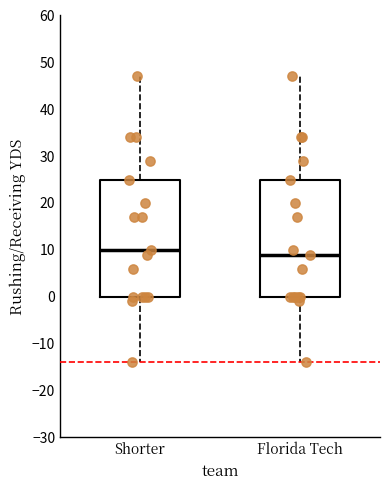

Reading left to right, transcribe this box plot: for each box, give where its median line is, the range the box spans, and where its two whiskers end, as read against the y-axis. The values are not printed on the chart, so give them approximately, as read against the axis.

Shorter: median 10, box 0 to 25, whiskers -14 to 47
Florida Tech: median 9, box 0 to 25, whiskers -14 to 47